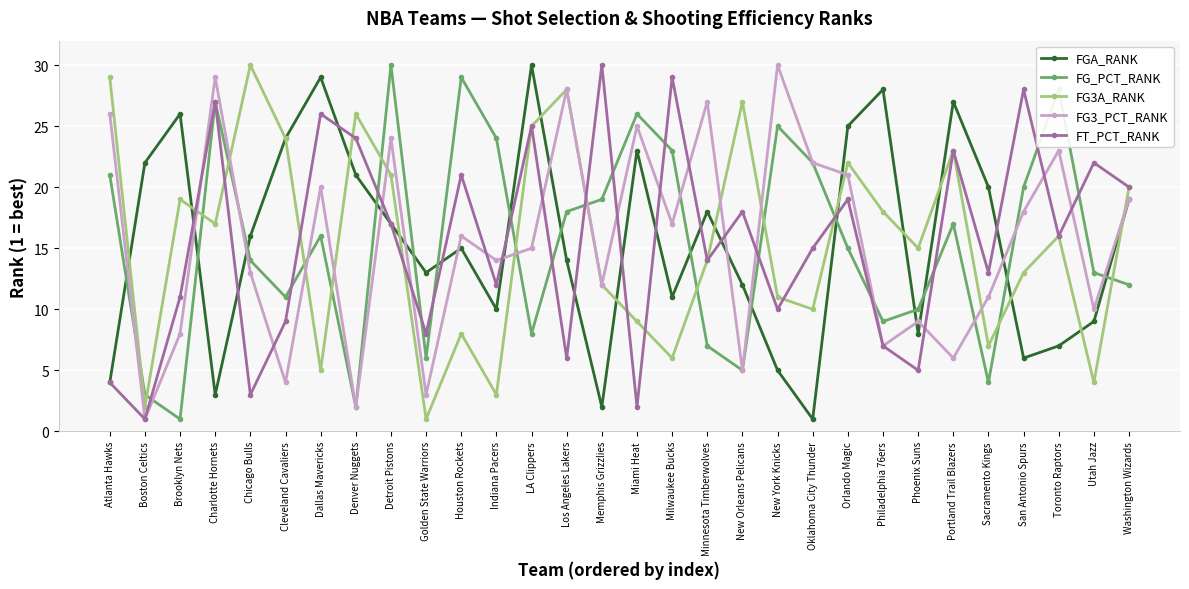

True or false: FT_PCT_RANK and FG3_PCT_RANK cross at least once.

True